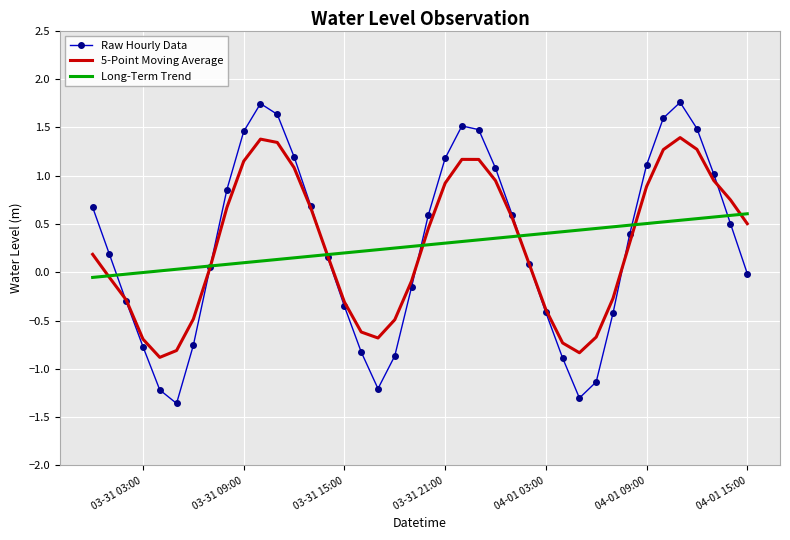

How many intersections are there between Long-Term Trend and 5-Point Moving Average?

7